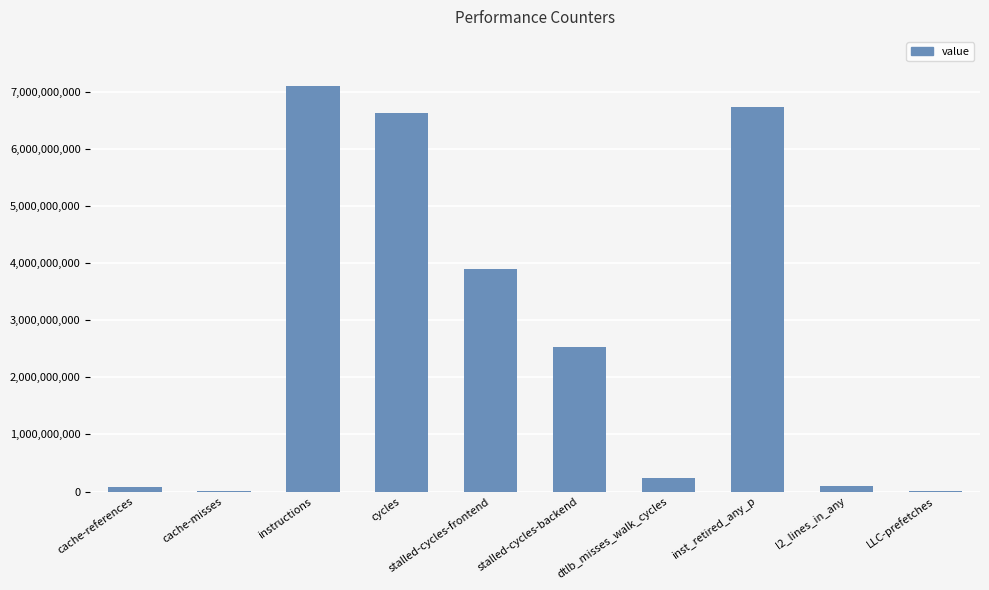

Count the number of categories in the chart.

10